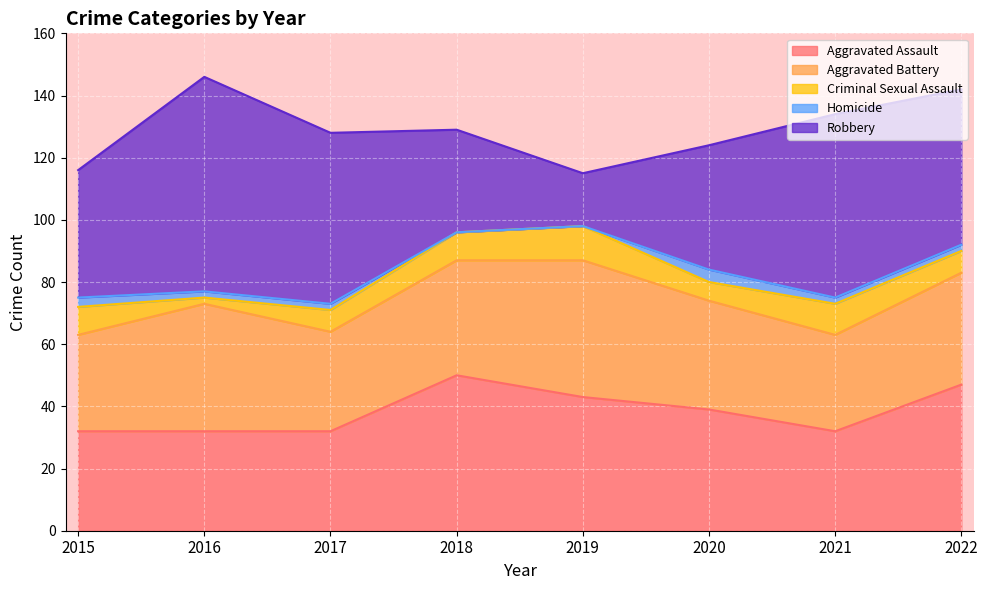

What is the sum of all Aggravated Assault values?

307